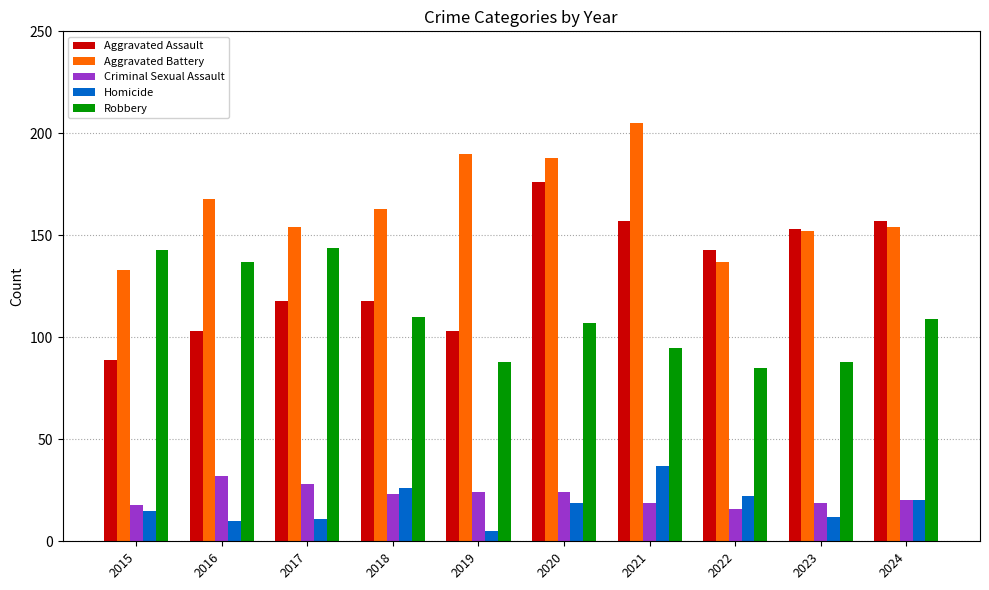

Which series has the largest total across all categories?

Aggravated Battery